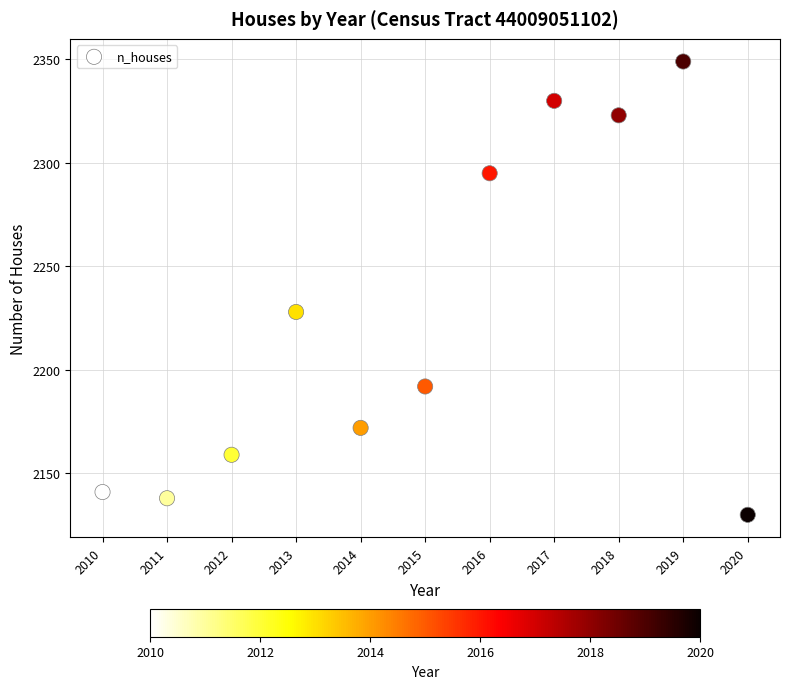

What is the range of Y values (max minus min)?

219